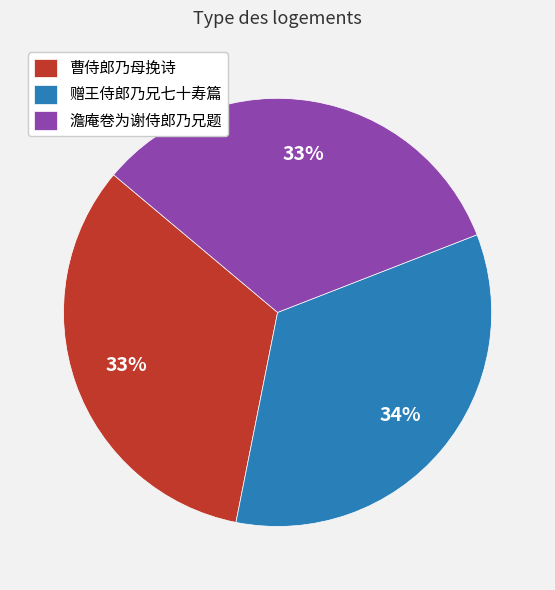

Combined, do 曹侍郎乃母挽诗 and 澹庵卷为谢侍郎乃兄题 account for over 50%?

Yes